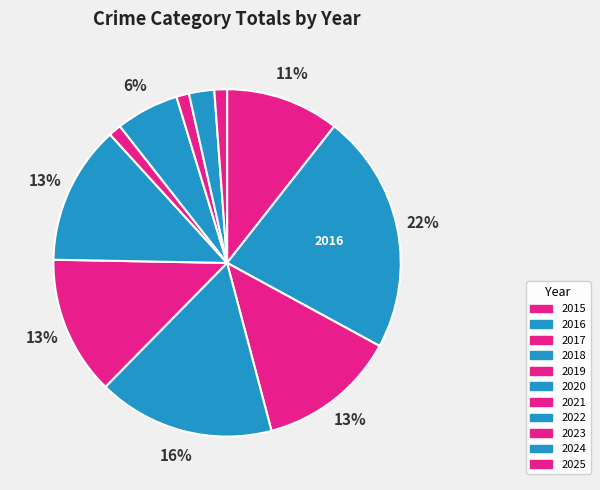

Is there a majority slice in this chart?

No